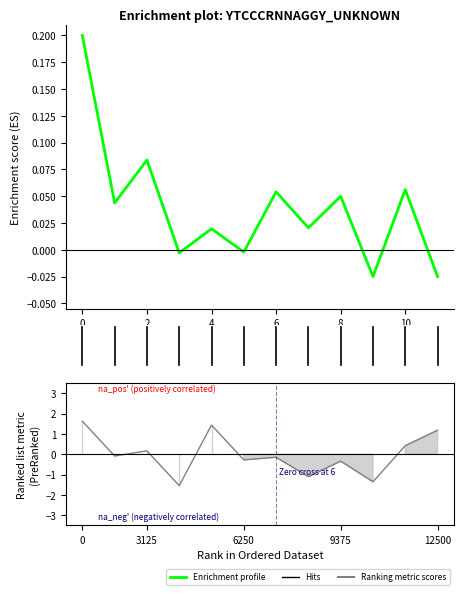

What is the sum of the Hits values at 10 and 0?

0.3